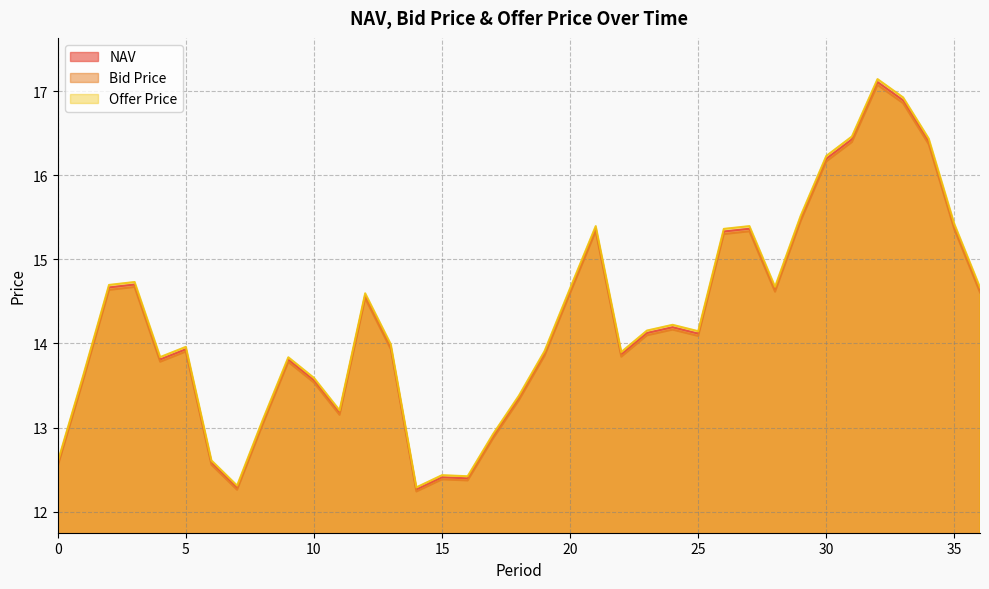

At which label is NAV closest to 14?

13